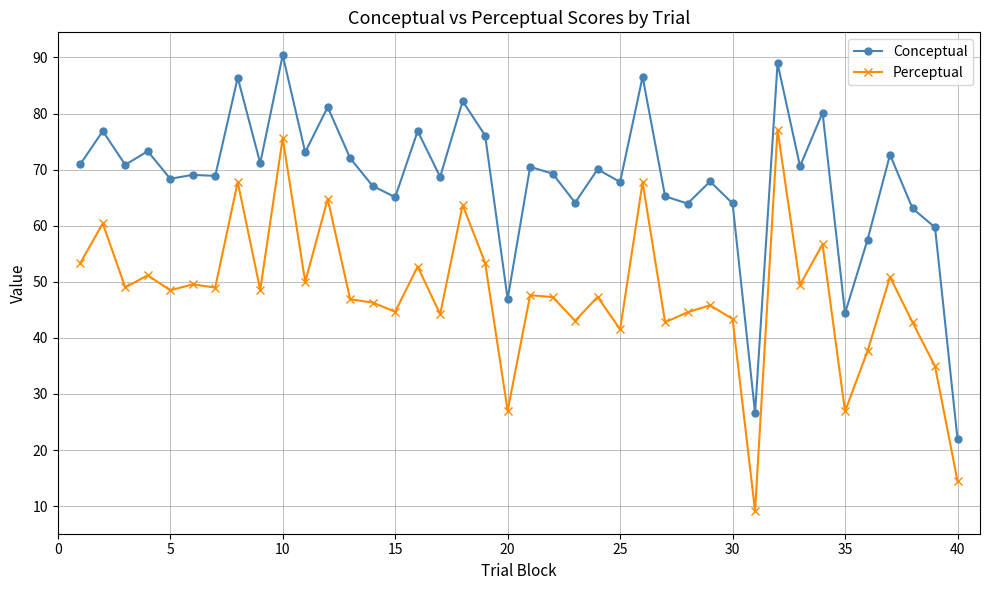

True or false: Perceptual has more than 2 points higher than both neighbors.

True